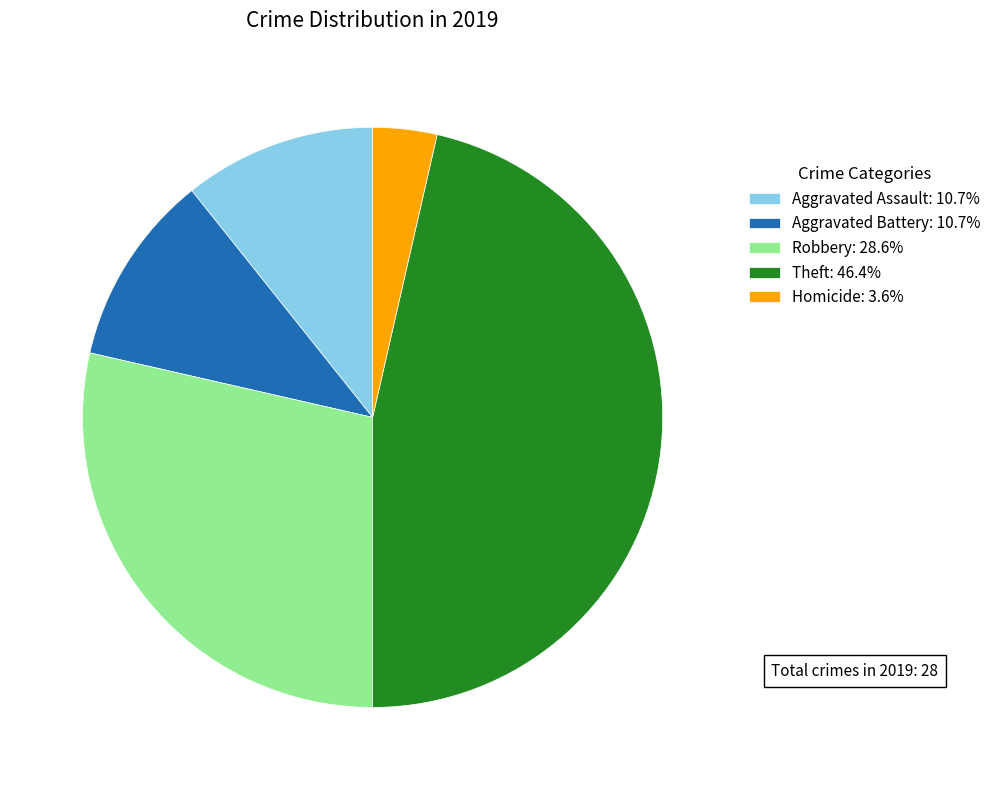

Count the number of slices in the pie.

5